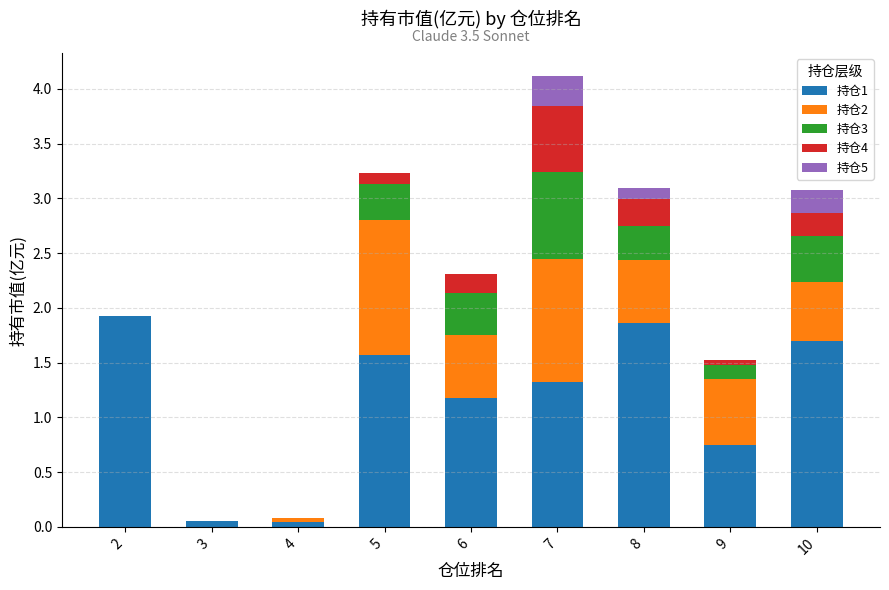

The 持仓1 series shows 1.9 at 8. True or false?

True